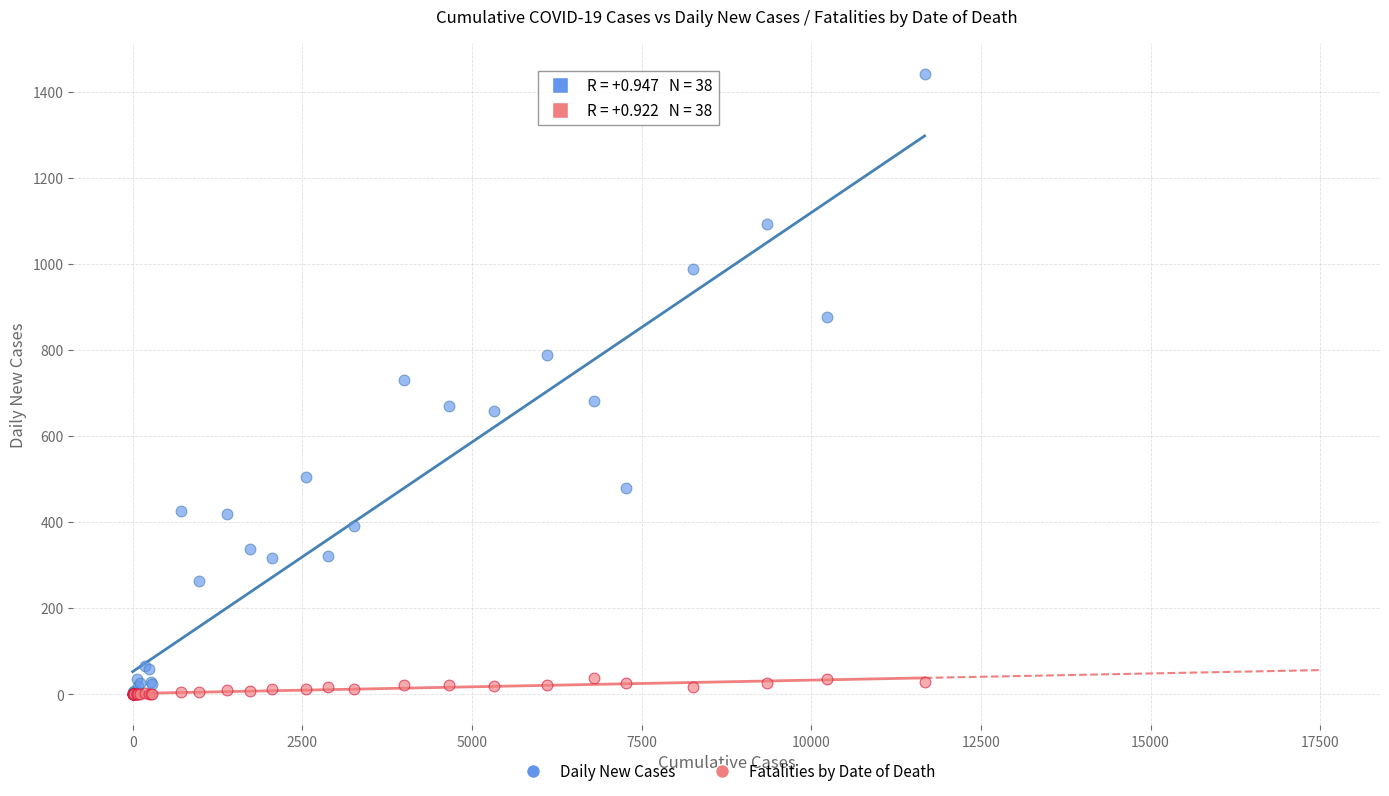

What are all the series names shown in the legend?

Daily New Cases, Fatalities by Date of Death